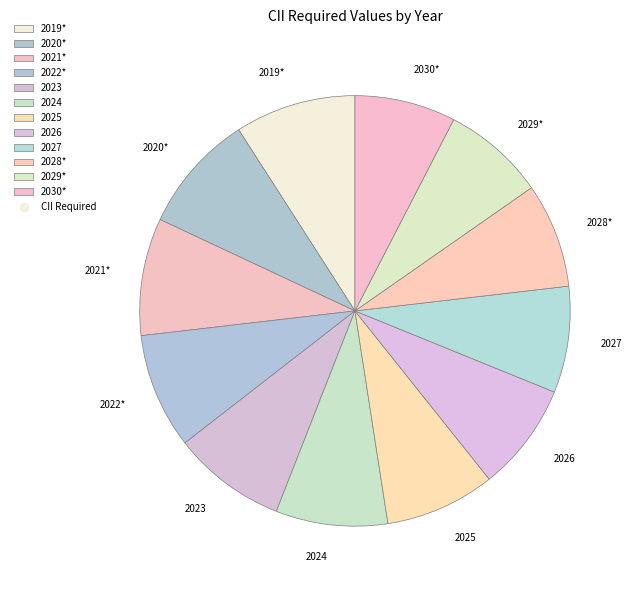

Does any single category account for the majority?

No